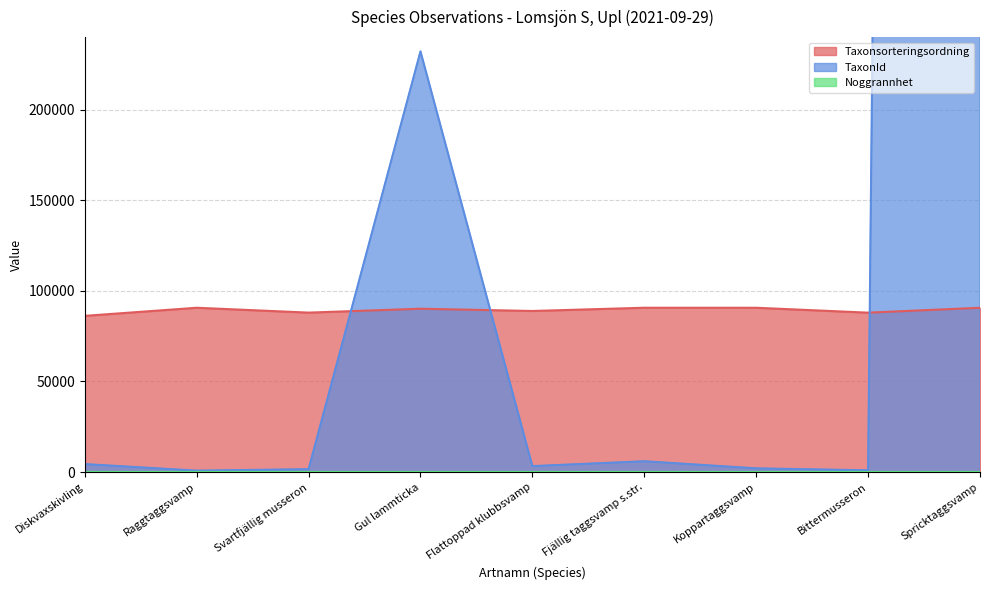

How many times do Taxonsorteringsordning and TaxonId cross each other?

3